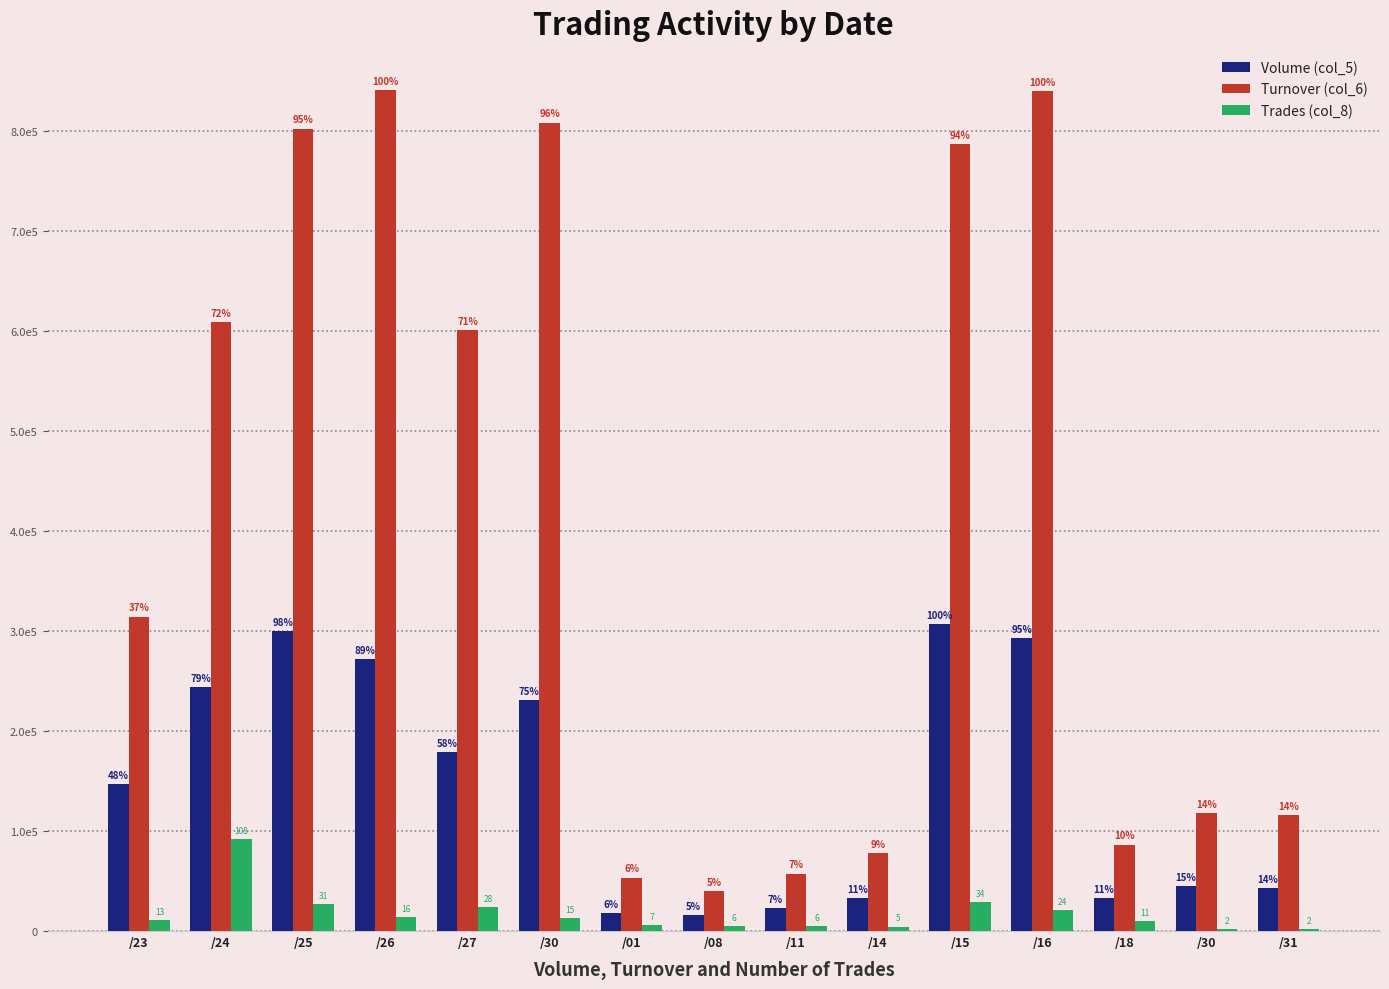

What is the label of the 7th bar from the left?

/01